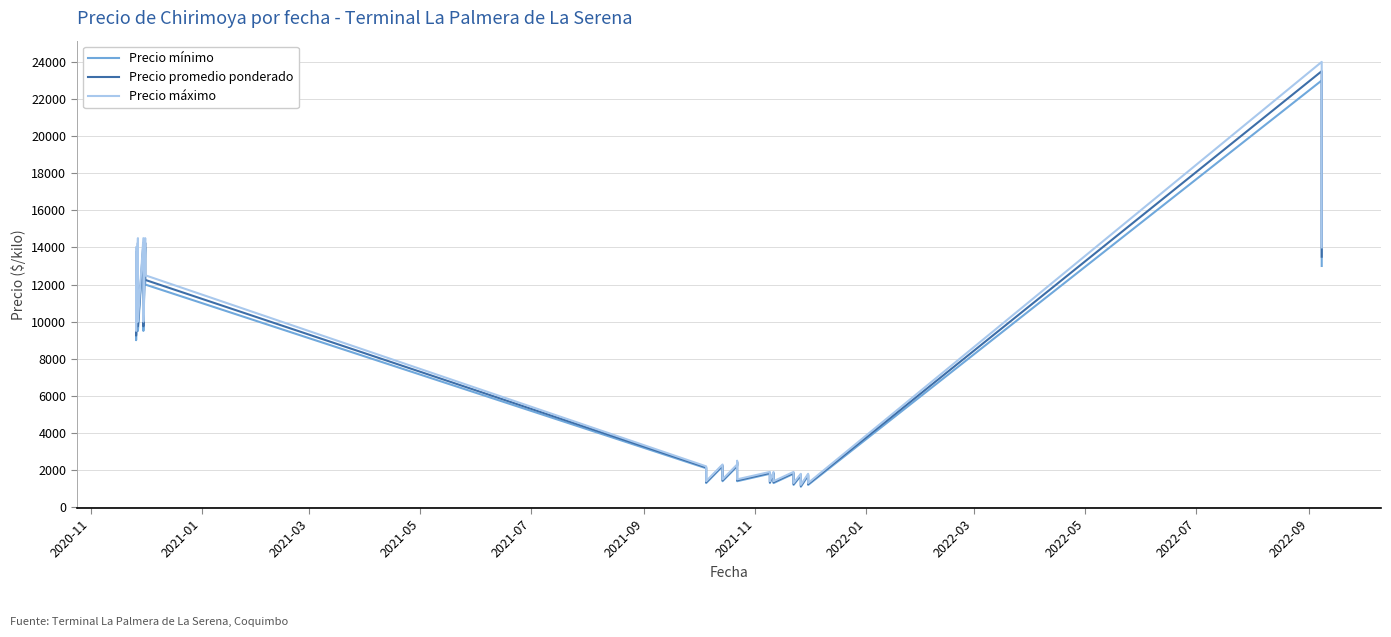

Which series has the largest range (max minus min)?

Precio máximo